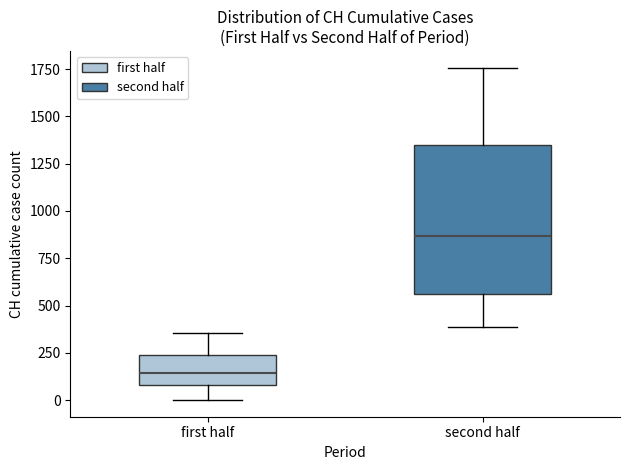

Which box is the tallest, from its lower edge to its upper edge?

second half